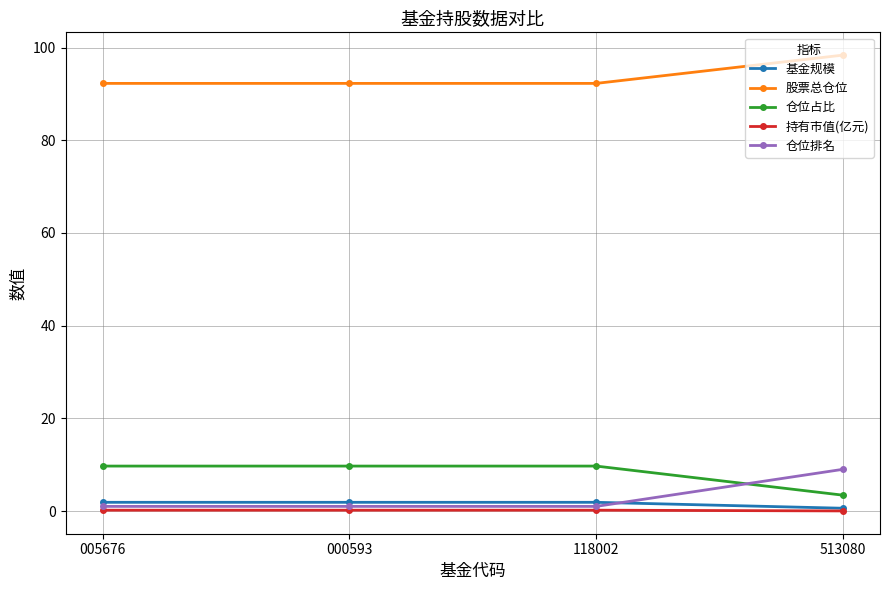

True or false: 基金规模 and 股票总仓位 cross at least once.

False